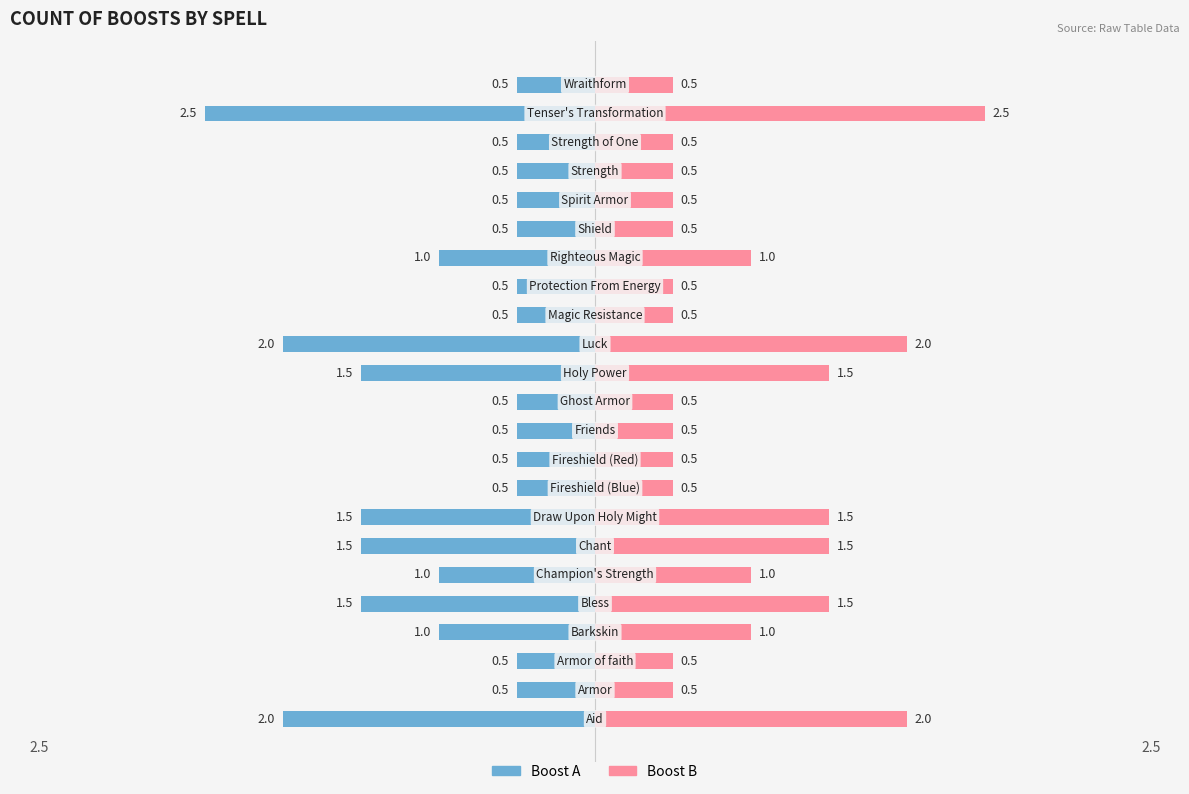

What is the difference between the Left values at 12 and 19?

1.0